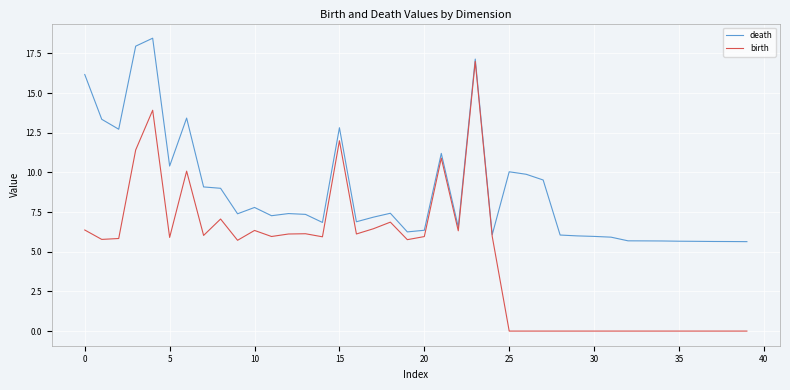

What is the minimum value for death?

5.6